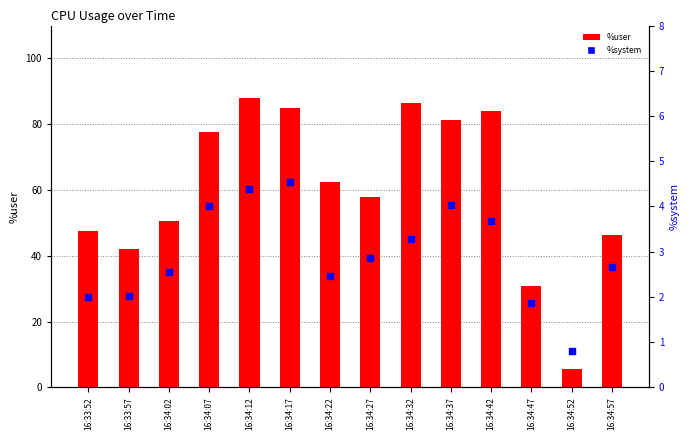

Which series has the largest Y range (max minus min)?

%user